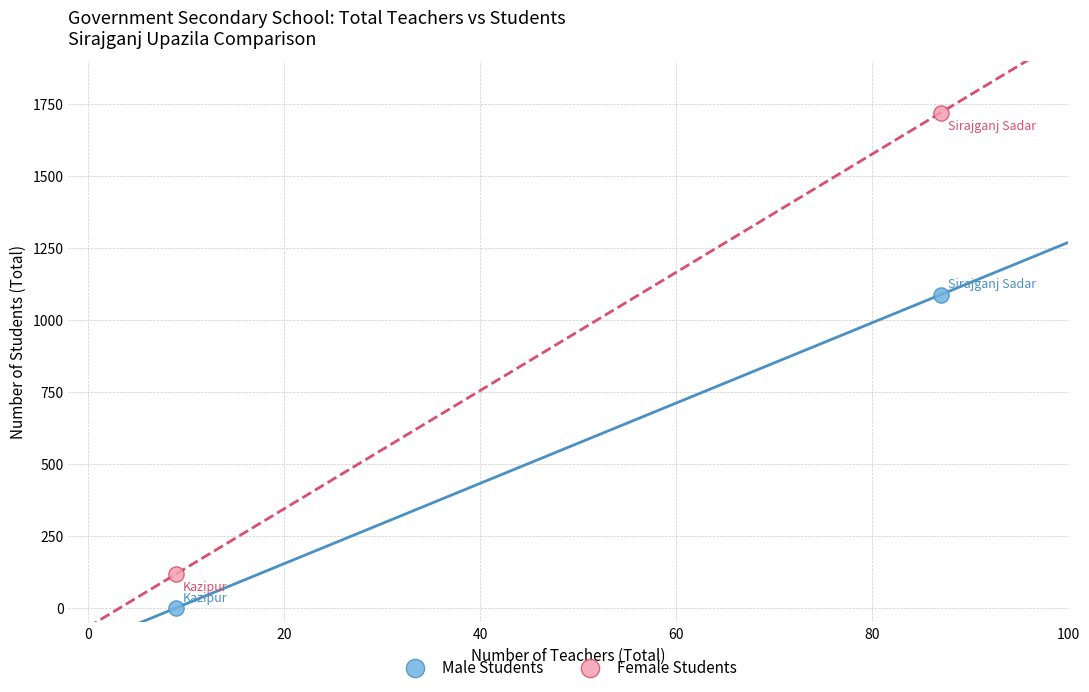

Across all data points, what is the range of Y values (max minus min)?

1720